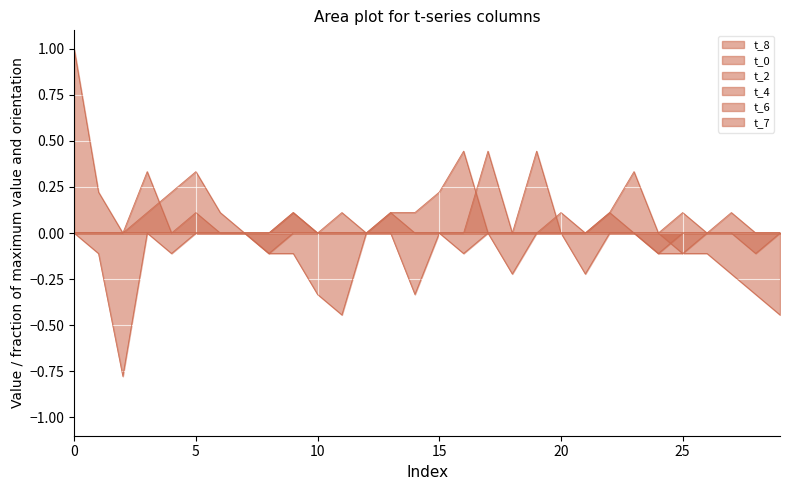

Reading right to left, list all the values displayed in this chart.

t_8: 29=0.0	28=0.0	27=0.1	26=0.0	25=0.0	24=0.0	23=0.0	22=0.0	21=0.0	20=0.1	19=0.0	18=0.0	17=0.4	16=0.0	15=0.0	14=0.0	13=0.1	12=0.0	11=0.1	10=0.0	9=0.1	8=0.0	7=0.0	6=0.0	5=0.1	4=0.0	3=0.3	2=0.0	1=0.2	0=1.0
t_0: 29=-0.4	28=-0.3	27=-0.2	26=-0.1	25=-0.1	24=-0.1	23=-0.0	22=-0.0	21=-0.0	20=-0.0	19=-0.0	18=-0.0	17=-0.0	16=-0.0	15=-0.0	14=-0.0	13=-0.0	12=-0.0	11=-0.0	10=-0.0	9=-0.0	8=-0.0	7=-0.0	6=-0.0	5=-0.0	4=-0.0	3=-0.0	2=-0.0	1=-0.0	0=-0.0
t_2: 29=0.0	28=0.0	27=0.0	26=0.0	25=0.1	24=0.0	23=0.3	22=0.1	21=0.0	20=0.0	19=0.0	18=0.0	17=0.0	16=0.4	15=0.2	14=0.1	13=0.1	12=0.0	11=0.0	10=0.0	9=0.0	8=0.0	7=0.0	6=0.0	5=0.0	4=0.0	3=0.0	2=0.0	1=0.0	0=0.0
t_4: 29=-0.0	28=-0.0	27=-0.0	26=-0.0	25=-0.0	24=-0.1	23=-0.0	22=-0.0	21=-0.2	20=-0.0	19=-0.0	18=-0.0	17=-0.0	16=-0.0	15=-0.0	14=-0.0	13=-0.0	12=-0.0	11=-0.4	10=-0.3	9=-0.1	8=-0.1	7=-0.0	6=-0.0	5=-0.0	4=-0.0	3=-0.0	2=-0.0	1=-0.0	0=-0.0
t_6: 29=0.0	28=0.0	27=0.0	26=0.0	25=0.0	24=0.0	23=0.0	22=0.1	21=0.0	20=0.0	19=0.4	18=0.0	17=0.0	16=0.0	15=0.0	14=0.0	13=0.0	12=0.0	11=0.0	10=0.0	9=0.1	8=0.0	7=0.0	6=0.1	5=0.3	4=0.2	3=0.1	2=0.0	1=0.0	0=0.0
t_7: 29=-0.0	28=-0.1	27=-0.0	26=-0.0	25=-0.1	24=-0.0	23=-0.0	22=-0.0	21=-0.0	20=-0.0	19=-0.0	18=-0.2	17=-0.0	16=-0.1	15=-0.0	14=-0.3	13=-0.0	12=-0.0	11=-0.0	10=-0.0	9=-0.0	8=-0.1	7=-0.0	6=-0.0	5=-0.0	4=-0.1	3=-0.0	2=-0.8	1=-0.1	0=-0.0